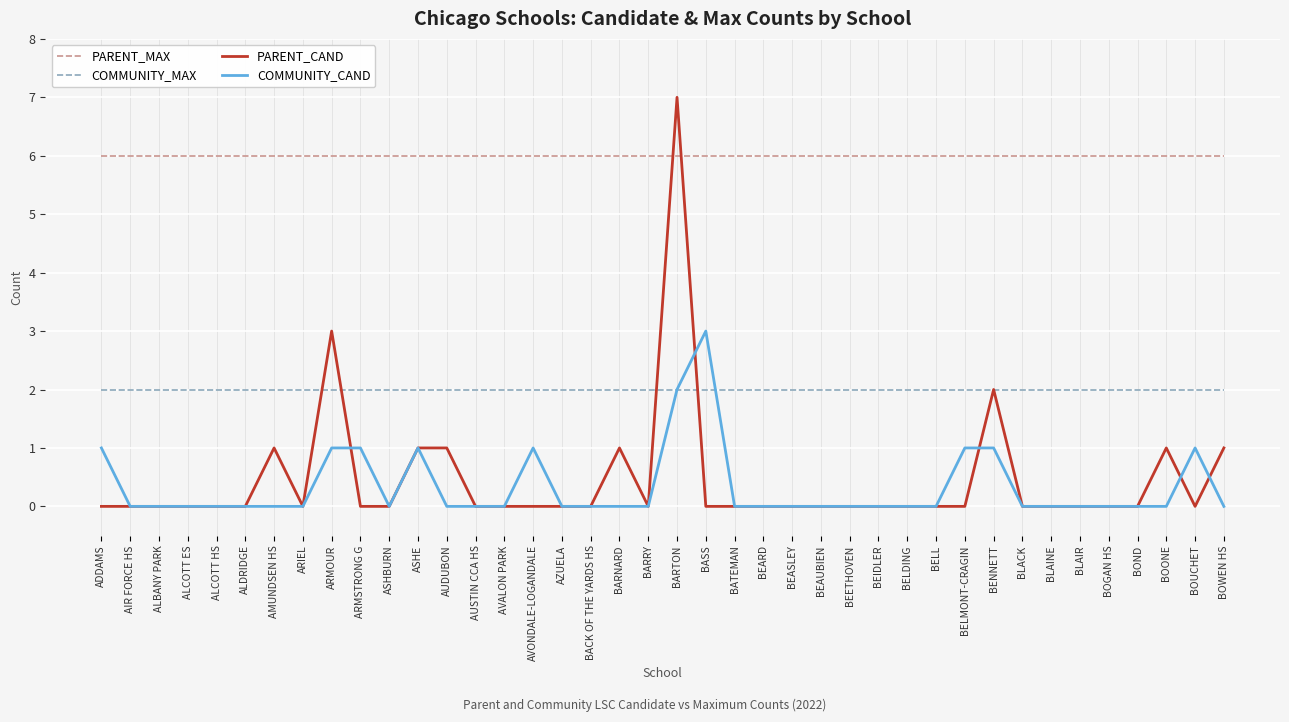

Is the value of PARENT_MAX at ASHE greater than the value of PARENT_CAND at AVONDALE-LOGANDALE?

Yes